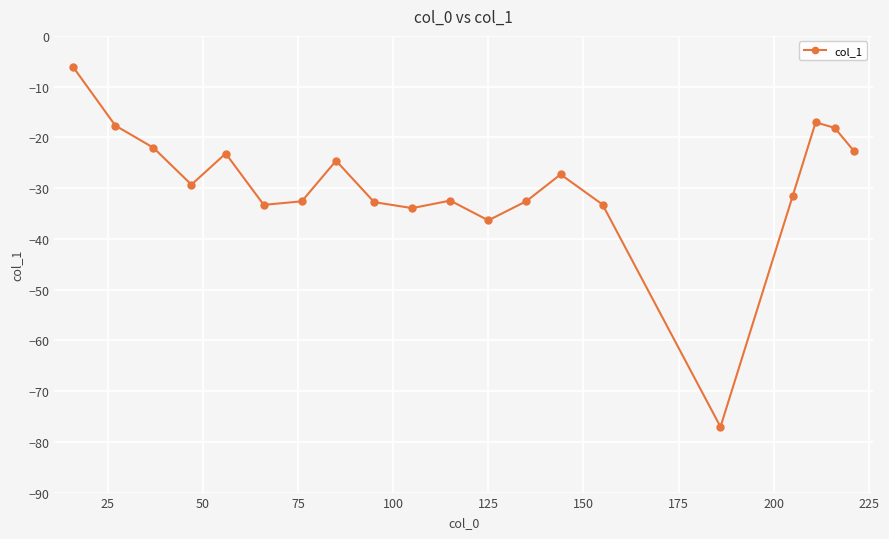

What is the average value?

-29.2